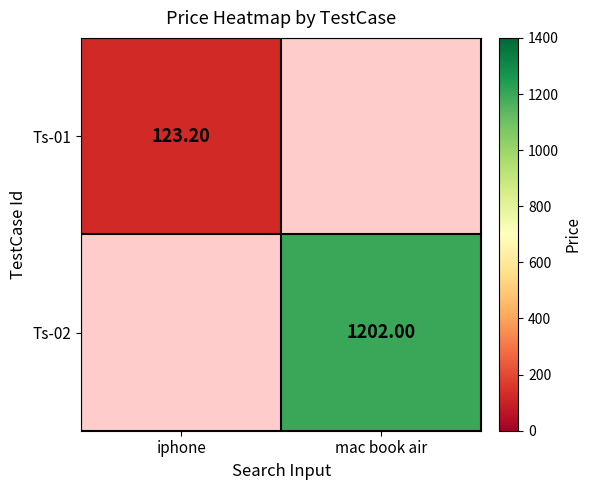

How many series are shown in this chart?

2